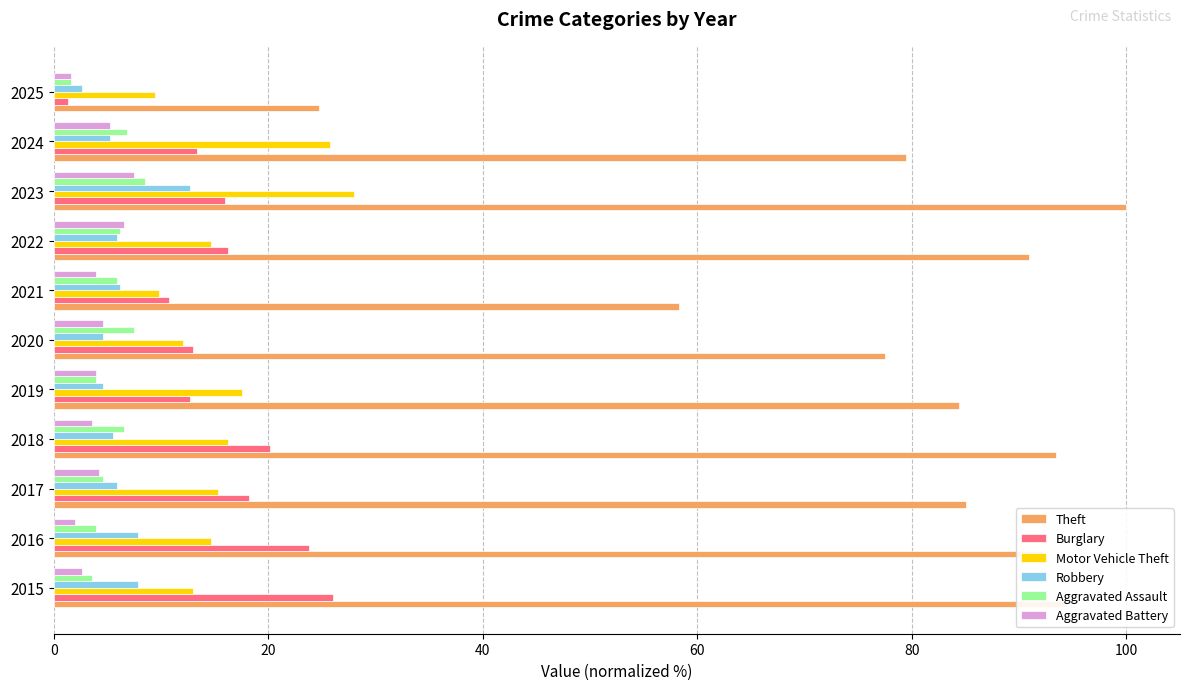

Which series changed the most between 2015 and 2021?

Theft